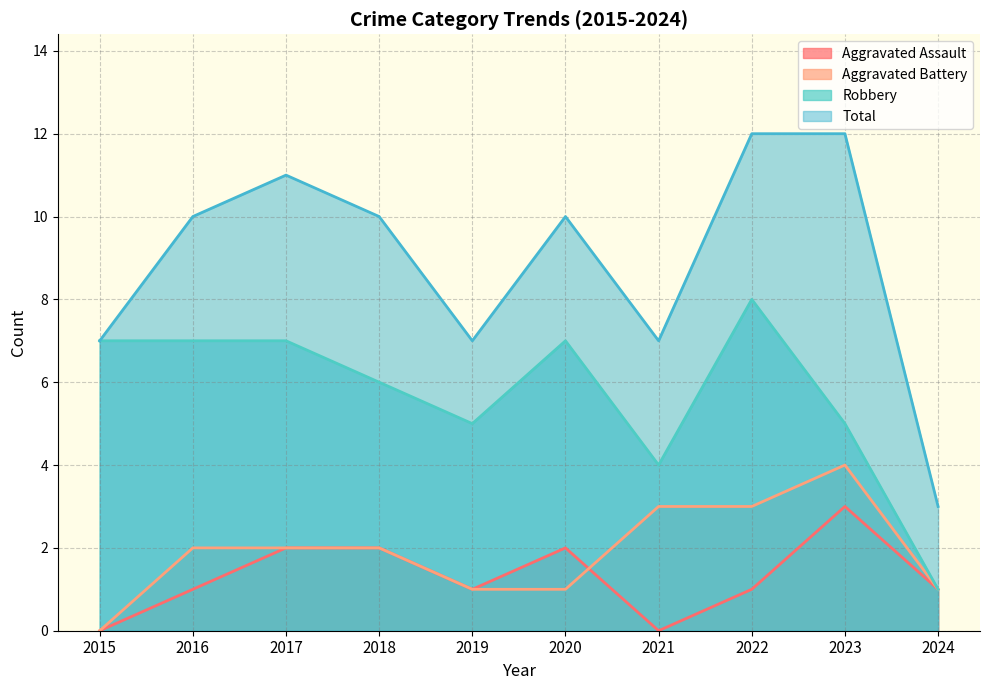

What is the difference between the highest and lowest values at 2021?

7